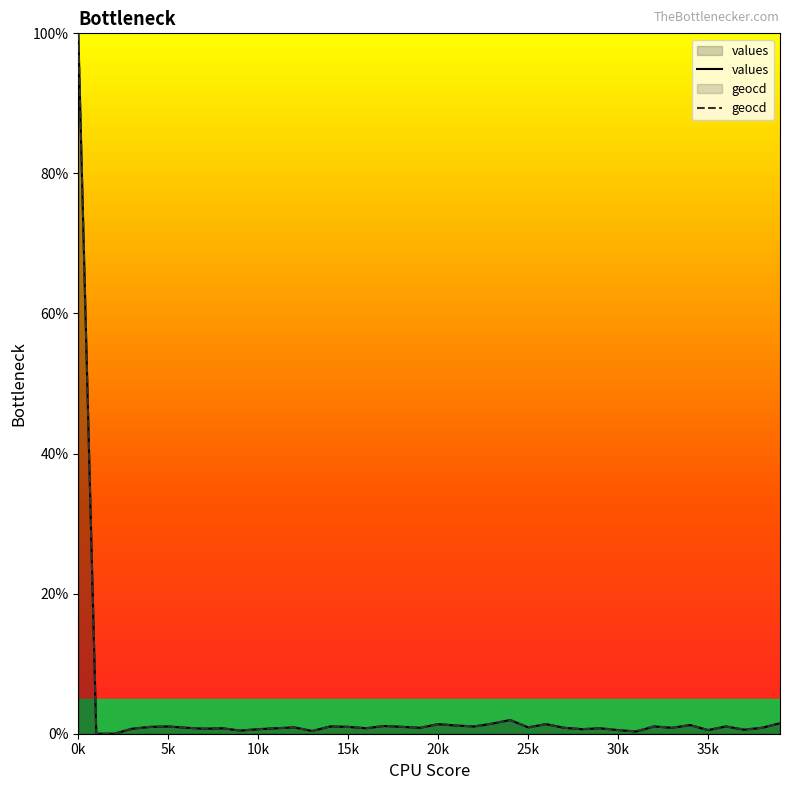

What is the sum of the values values at 38 and 17?

2.0